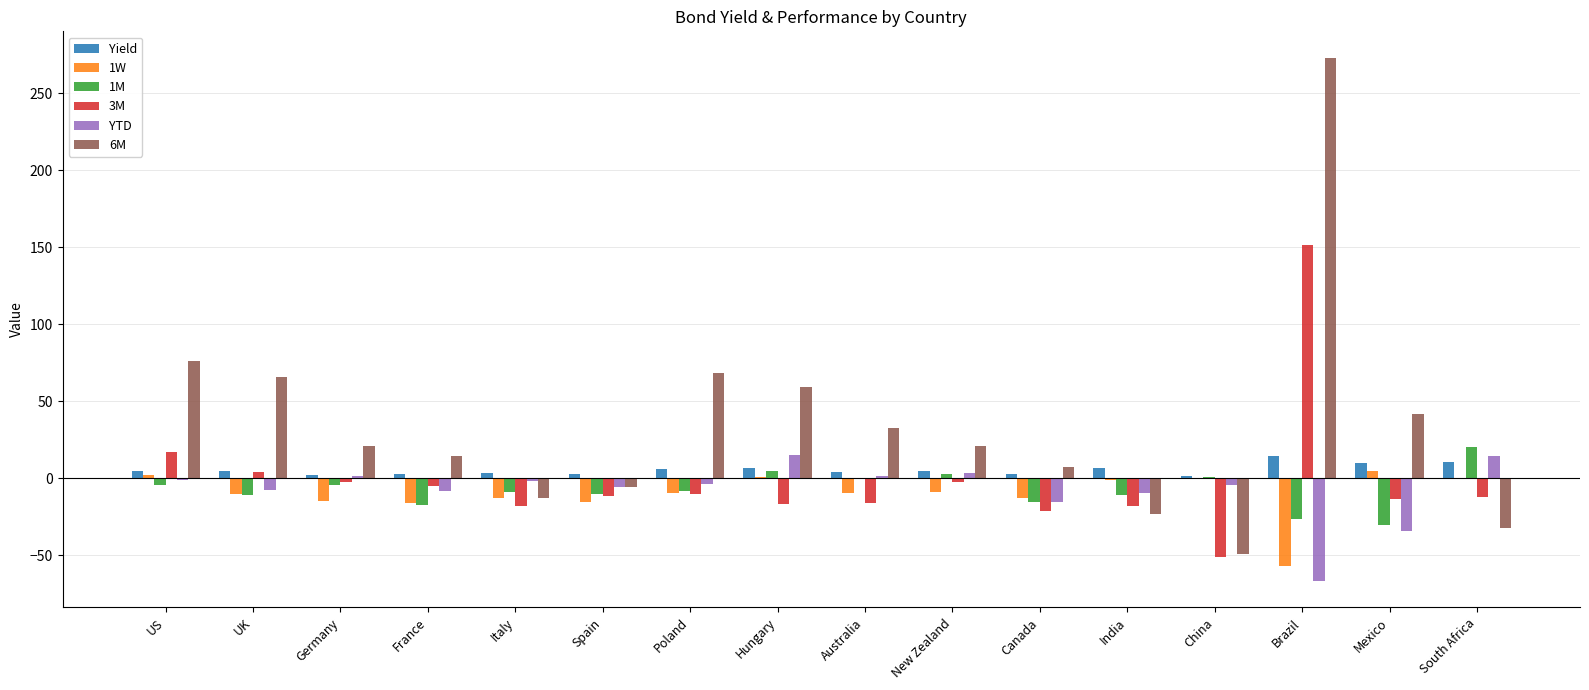

What is the sum of all 3M values?

-25.7